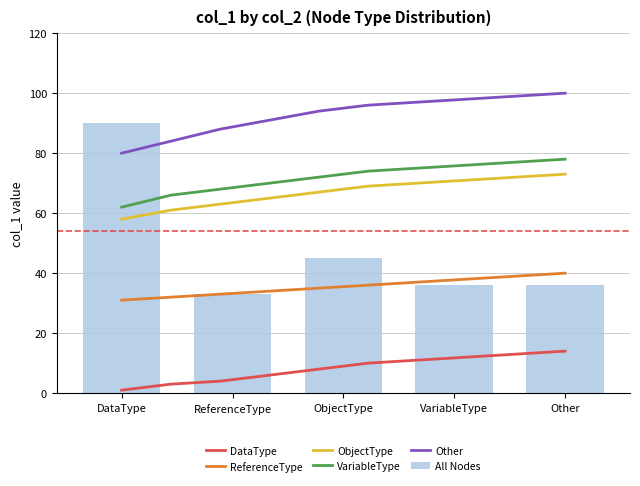

Does the chart contain any negative values?

No